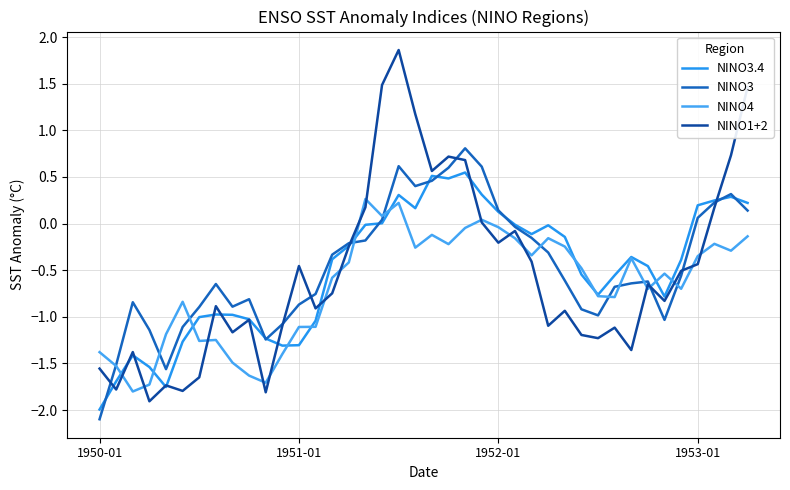

How many interior local valleys does the NINO3.4 series have?

7